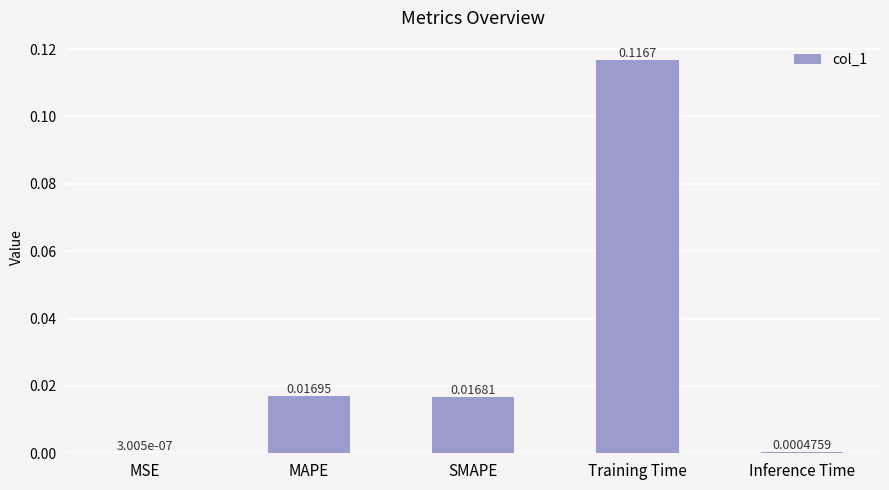

Which has a higher value, MSE or SMAPE?

SMAPE